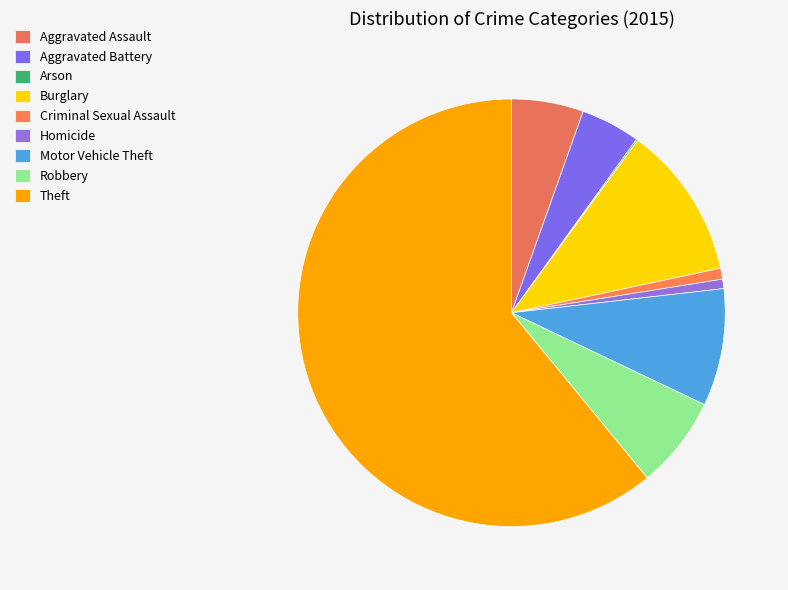

To the nearest percent, what is the average slice percentage?

11%